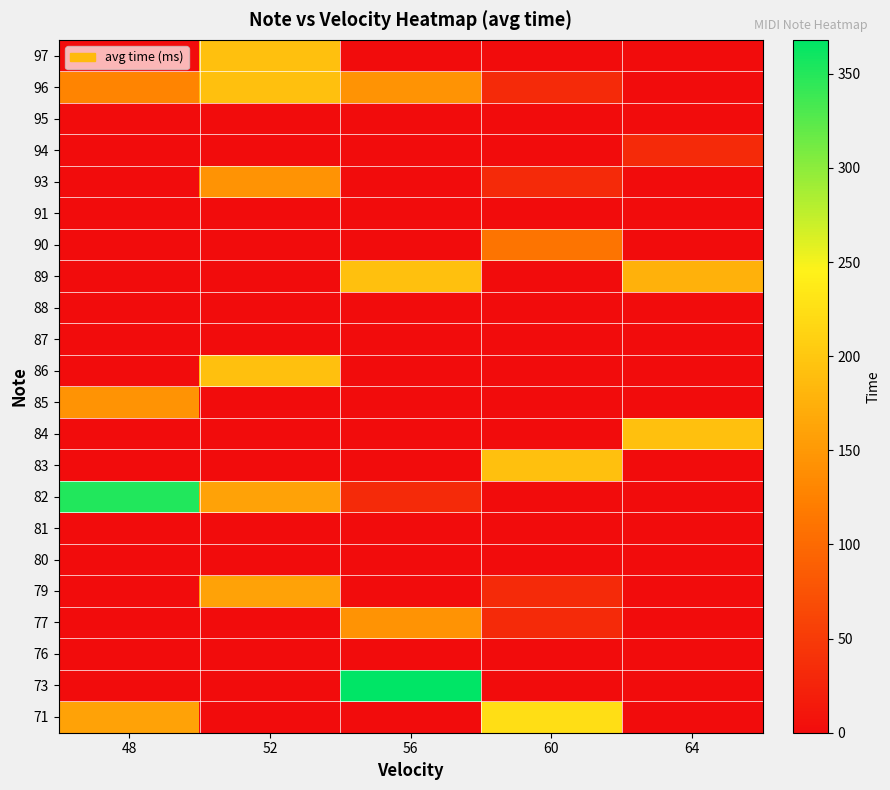

Reading right to left, extract all data points from this chart.

71: 64=0	60=224	56=0	52=0	48=160
73: 64=0	60=0	56=368	52=0	48=0
76: 64=0	60=0	56=0	52=0	48=0
77: 64=0	60=32	56=144	52=0	48=0
79: 64=0	60=32	56=0	52=160	48=0
80: 64=0	60=0	56=0	52=0	48=0
81: 64=0	60=0	56=0	52=0	48=0
82: 64=0	60=0	56=32	52=160	48=352
83: 64=0	60=192	56=0	52=0	48=0
84: 64=192	60=0	56=0	52=0	48=0
85: 64=0	60=0	56=0	52=0	48=144
86: 64=0	60=0	56=0	52=192	48=0
87: 64=0	60=0	56=0	52=0	48=0
88: 64=0	60=0	56=0	52=0	48=0
89: 64=176	60=0	56=192	52=0	48=0
90: 64=0	60=112	56=0	52=0	48=0
91: 64=0	60=0	56=0	52=0	48=0
93: 64=0	60=32	56=0	52=144	48=0
94: 64=32	60=0	56=0	52=0	48=0
95: 64=0	60=0	56=0	52=0	48=0
96: 64=0	60=32	56=144	52=192	48=128
97: 64=0	60=0	56=0	52=192	48=0